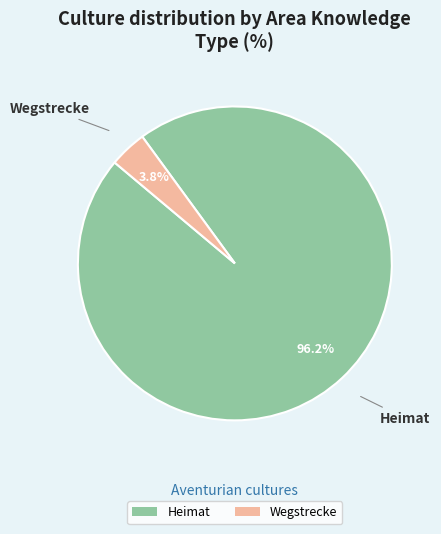

What percentage is the Heimat slice, to the nearest percent?

96%